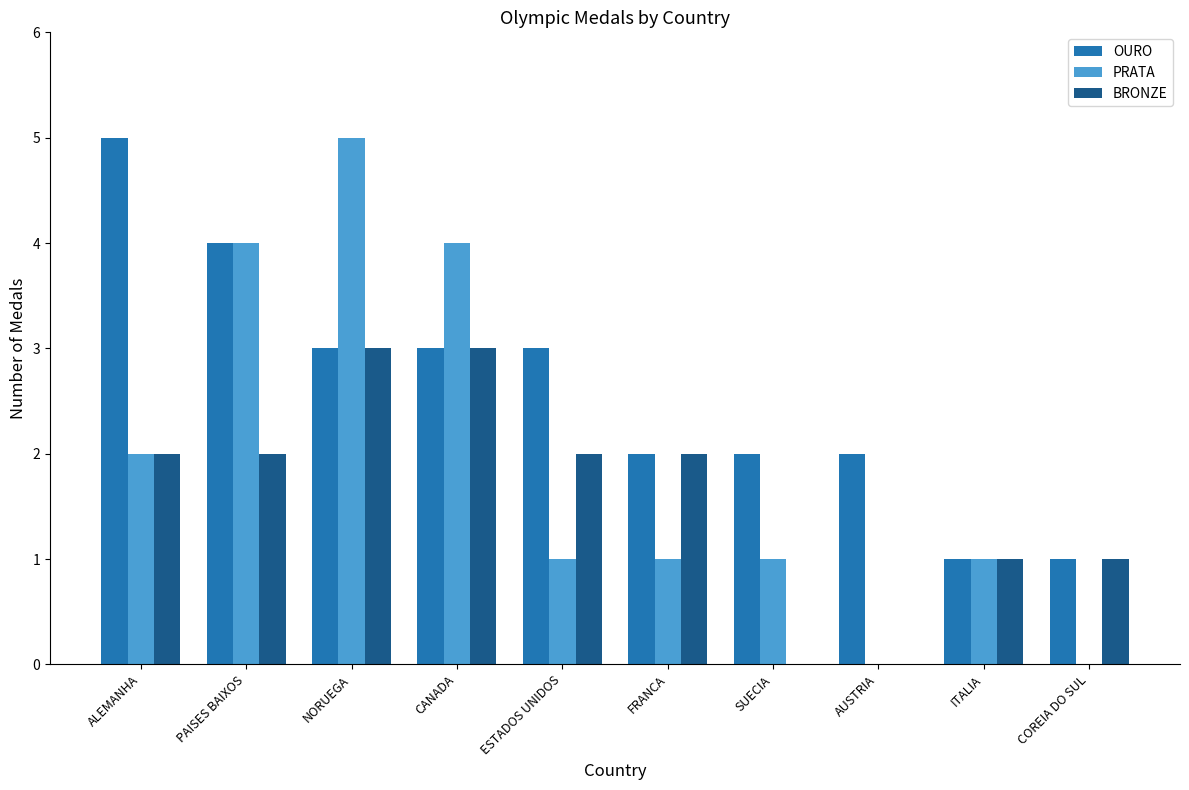

At which category is the sum across all series the highest?

NORUEGA